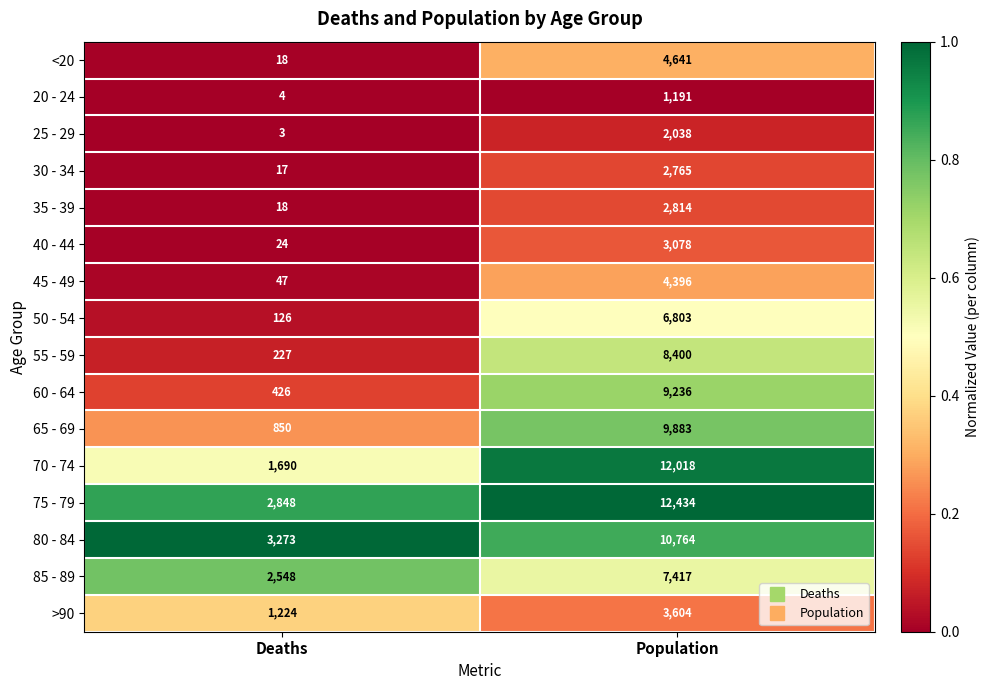

What is the total value across all series at Population?

101482